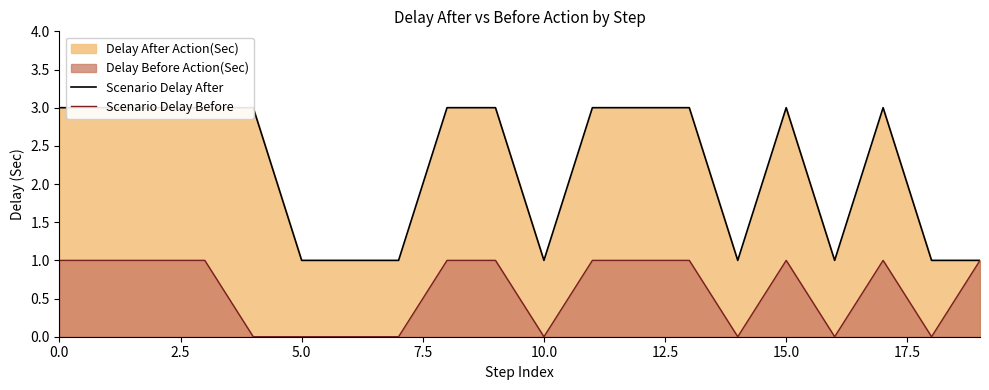

True or false: Scenario Delay Before has more than 2 interior local peaks.

False